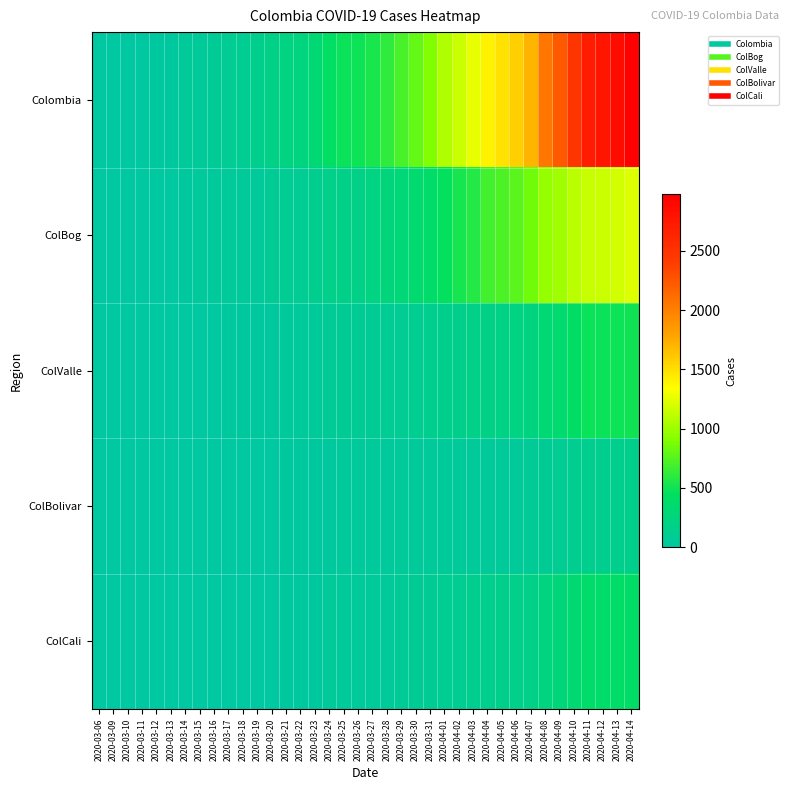

Between 2020-03-13 and 2020-04-14, which series saw the biggest shift?

Colombia